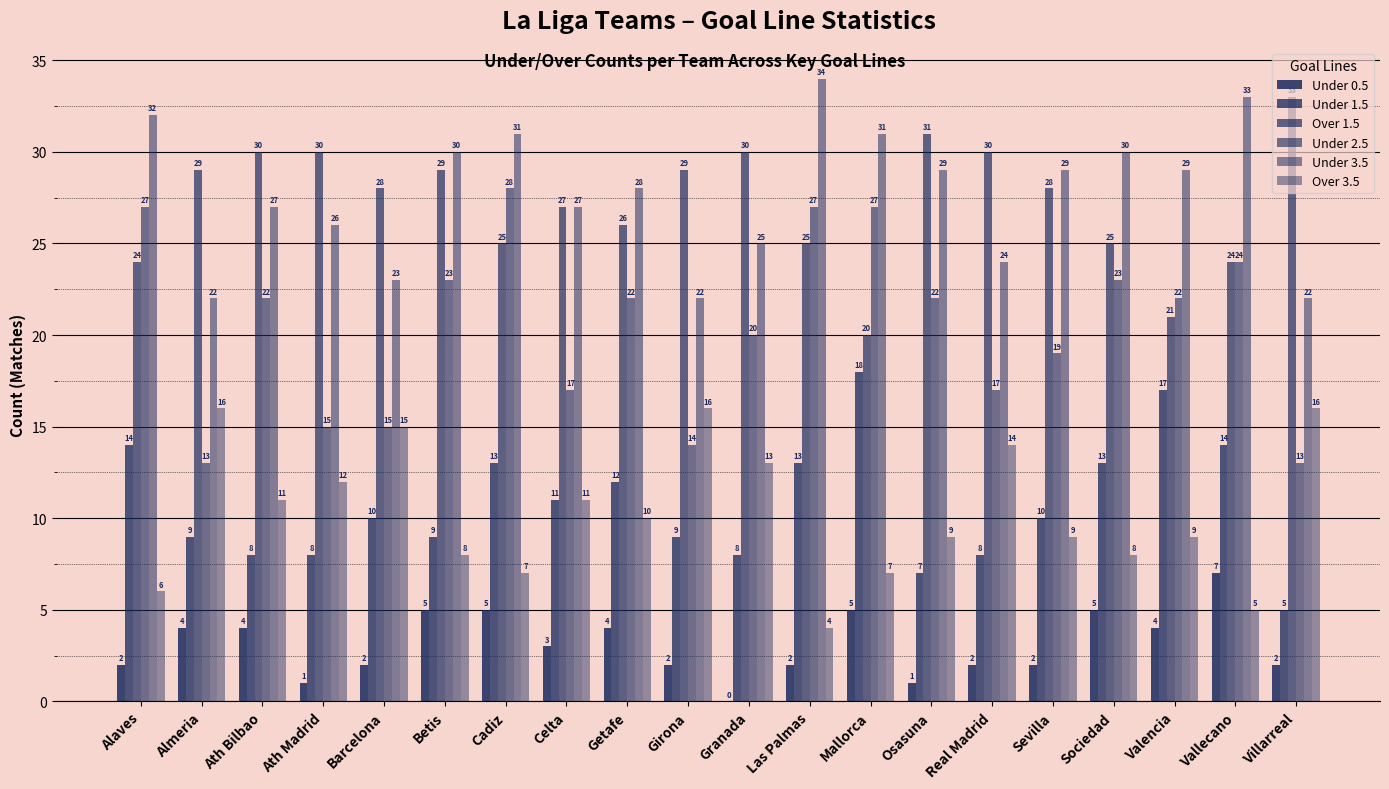

Count the number of data series in this chart.

6